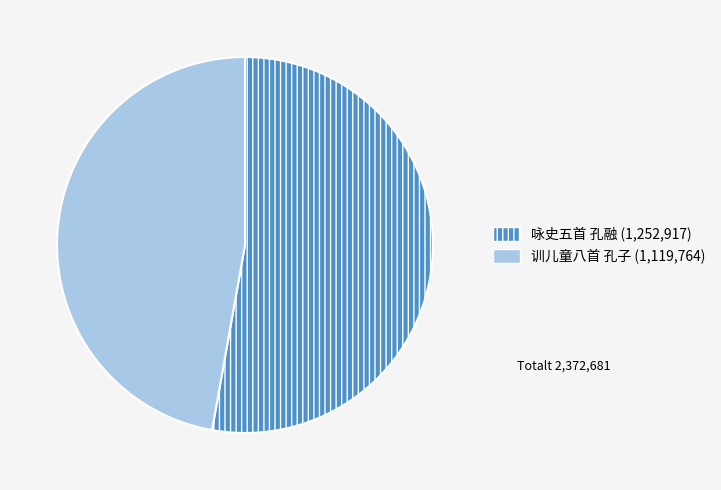

Between 咏史五首 孔融 and 训儿童八首 孔子, which is larger?

咏史五首 孔融